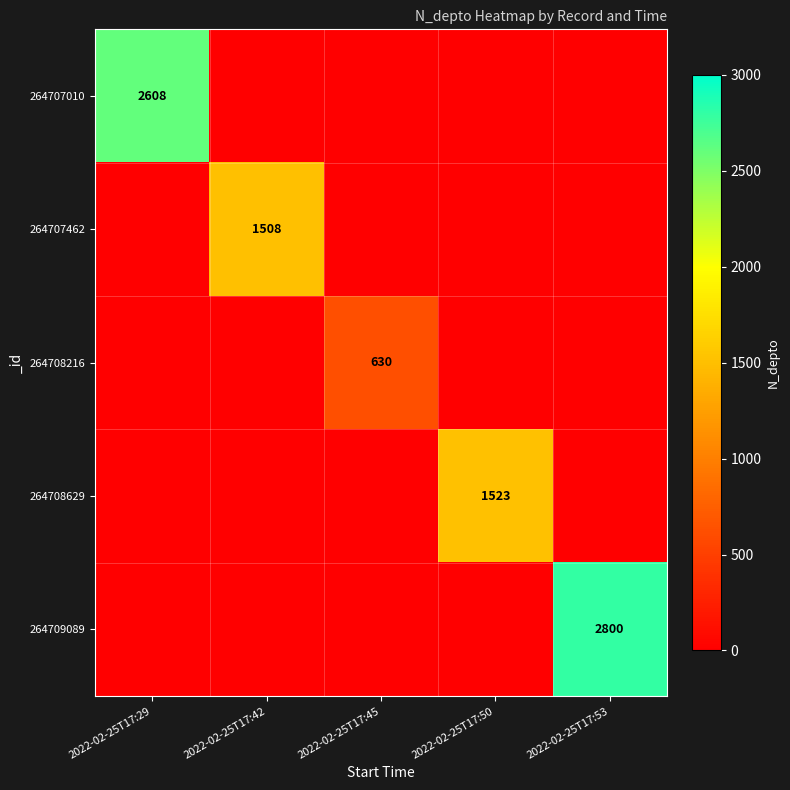

True or false: 264707462 has a value of 1508 at 2022-02-25T17:42.

True